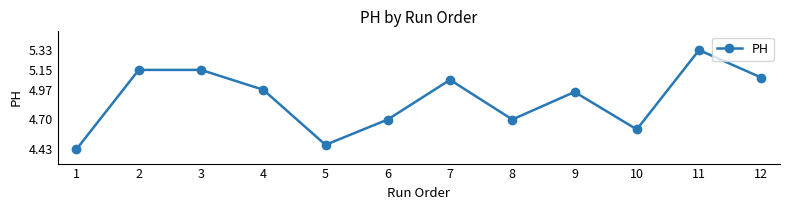

Is it true that the value at 11 is 7.5?

False